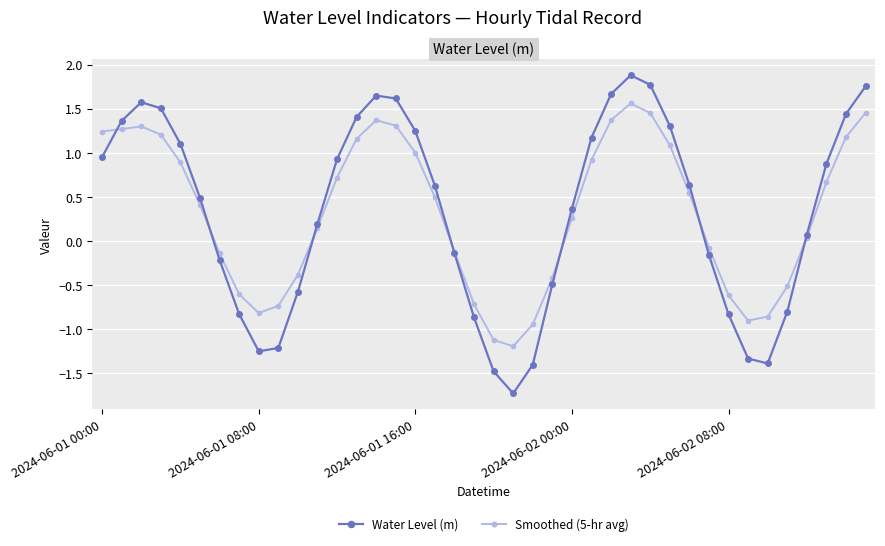

At how many categories does at least one series exceed 0?

24